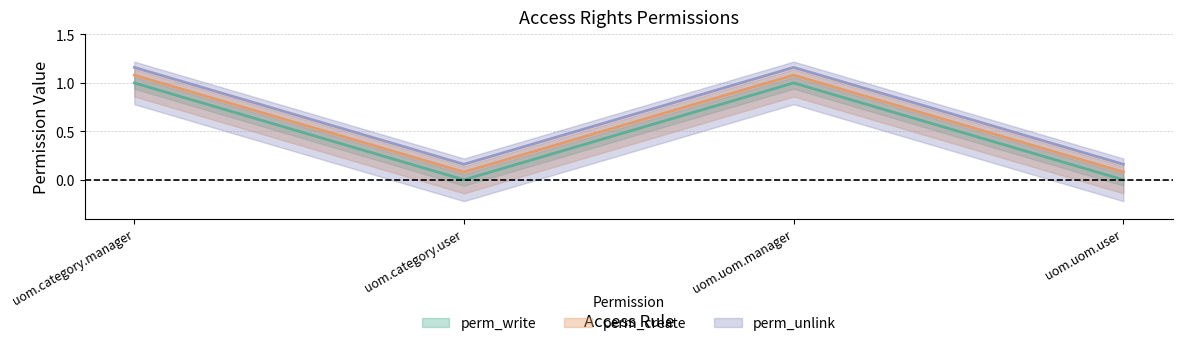

What is the difference between the maximum and minimum values in the perm_create series?

1.0